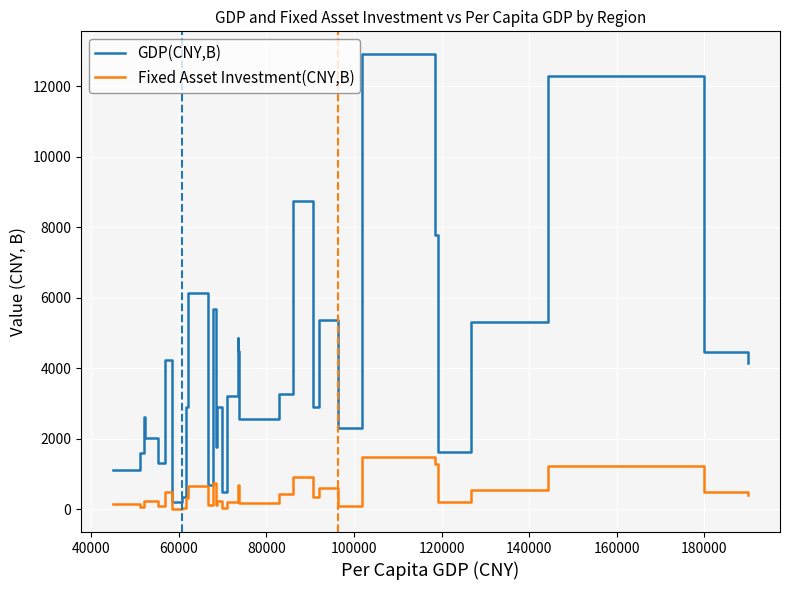

Which series has the largest range (max minus min)?

GDP(CNY,B)